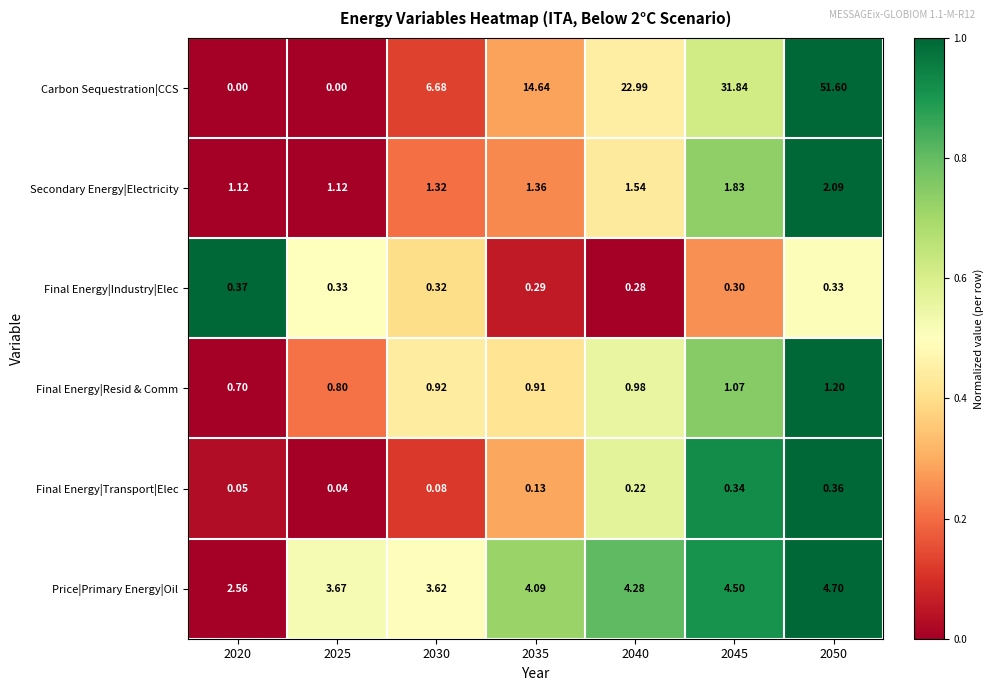

Which series changed the most between 2020 and 2025?

Price|Primary Energy|Oil